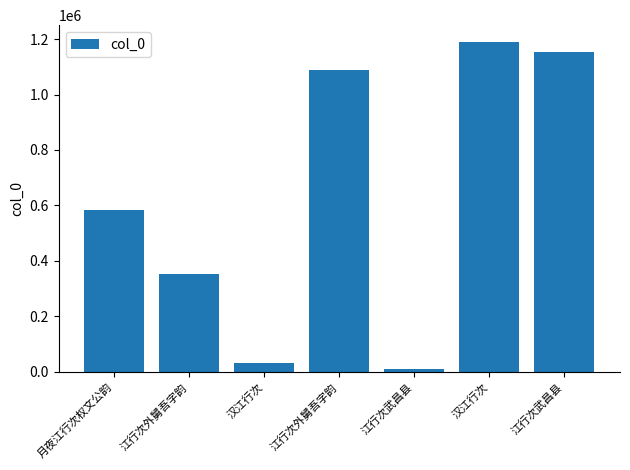

What is the approximate value at 江行次武昌县, to the nearest 10?

1153800